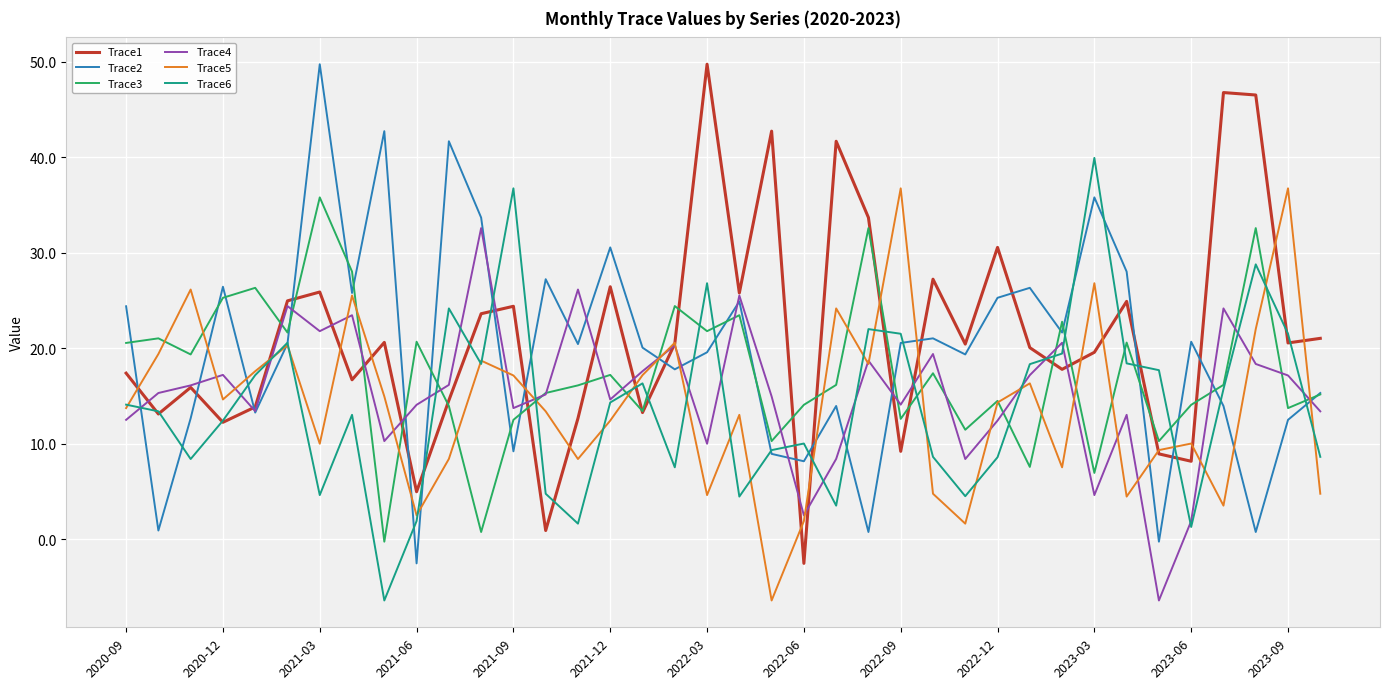

What is the average value of the Trace4 series?

15.3